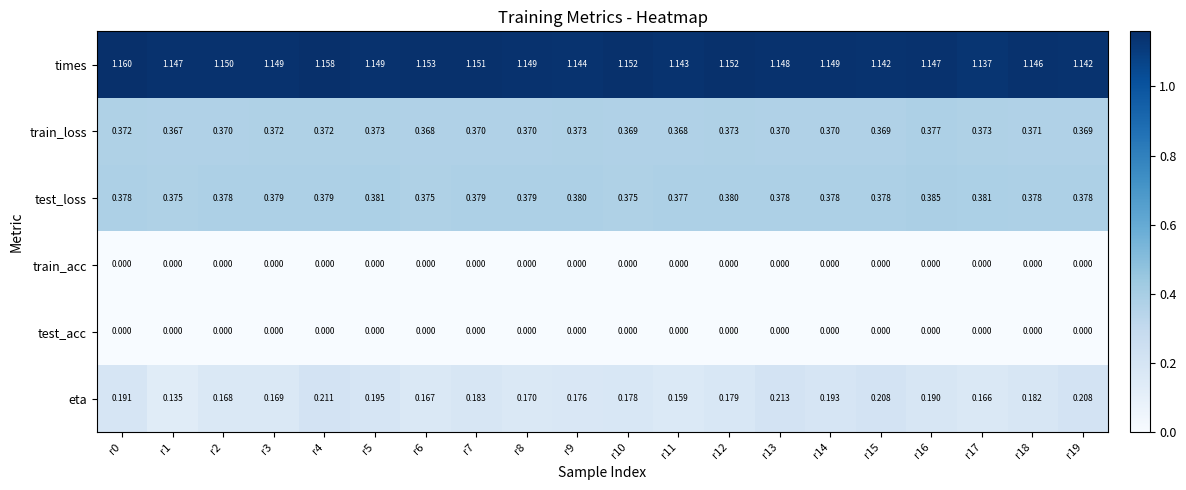

Is the value of train_acc at r7 greater than the value of eta at r0?

No